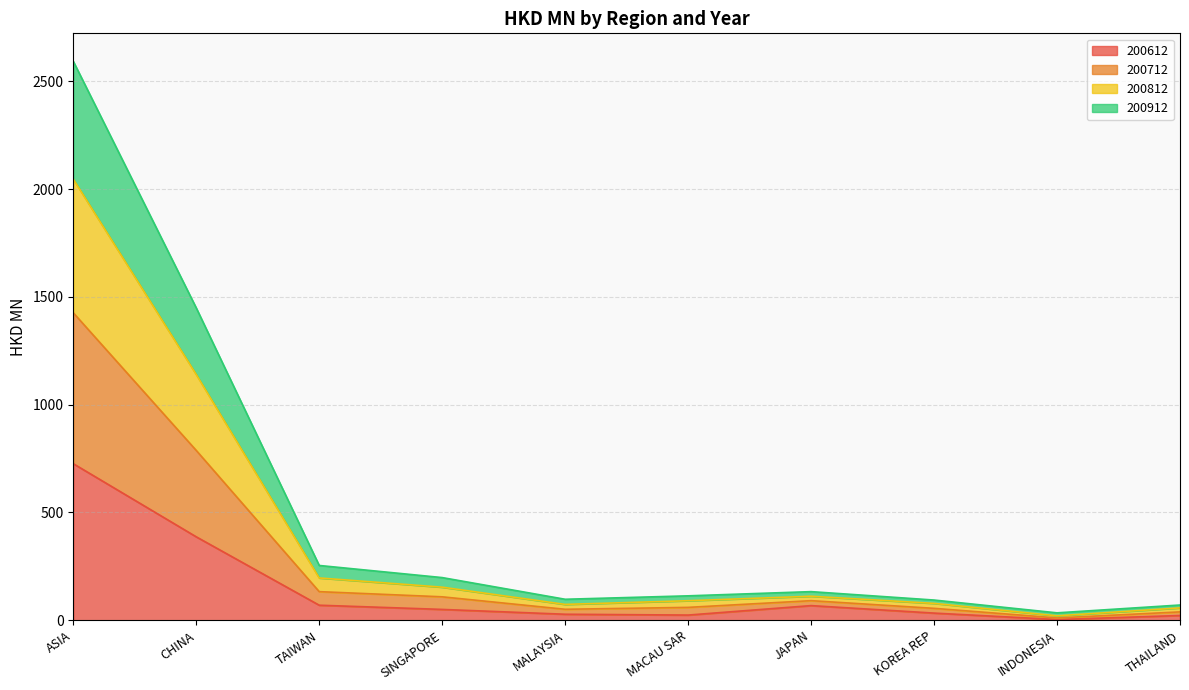

Does the chart have visible grid lines?

Yes